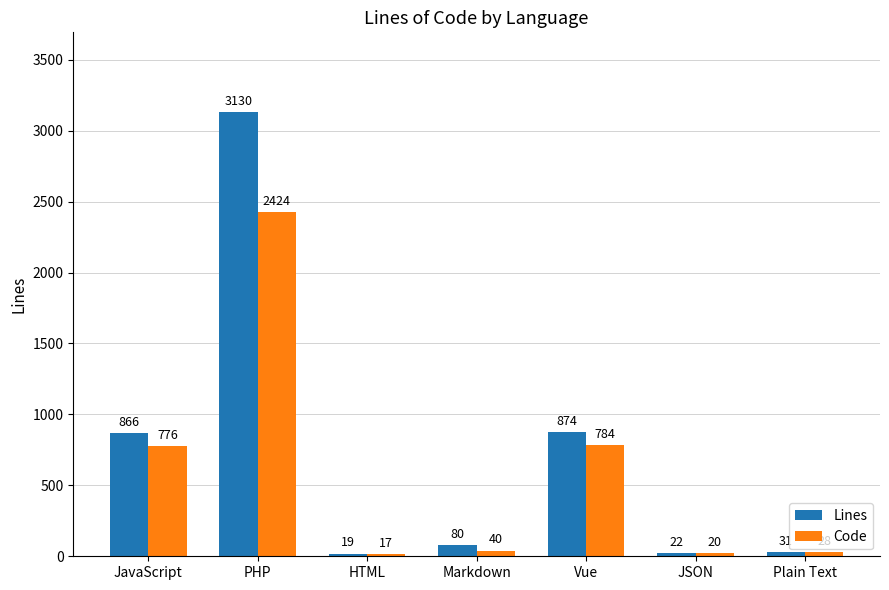

What is the greatest value displayed?

3130